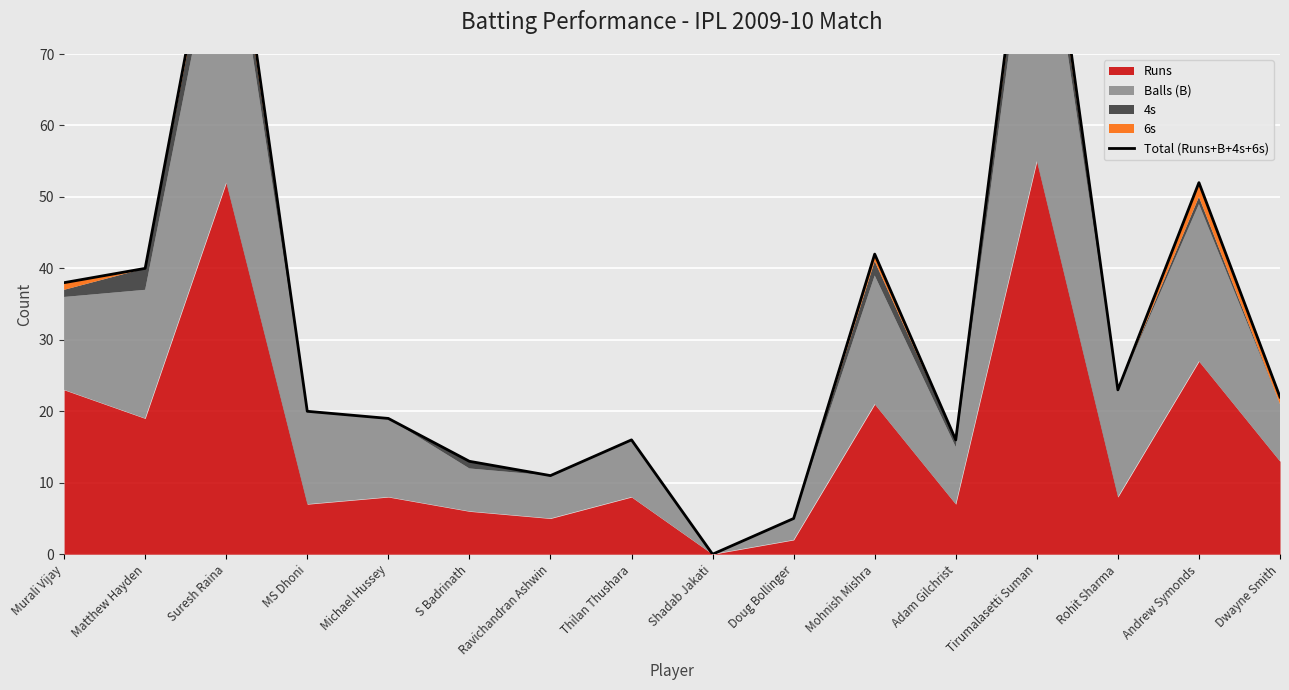

Where is the data nearest to the value 52?

Andrew Symonds